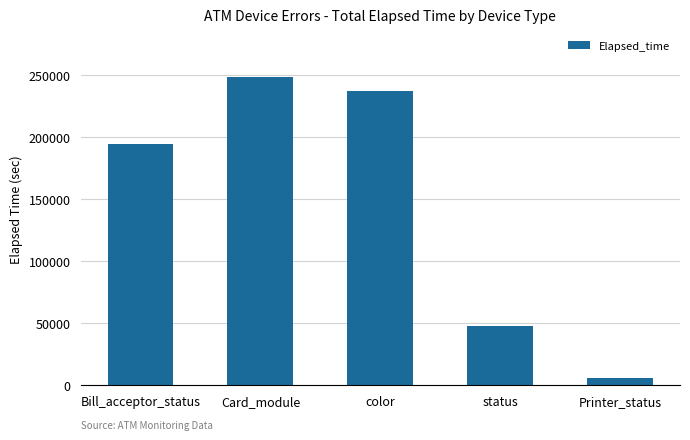

What is the value of the 4th bar from the left?

48094